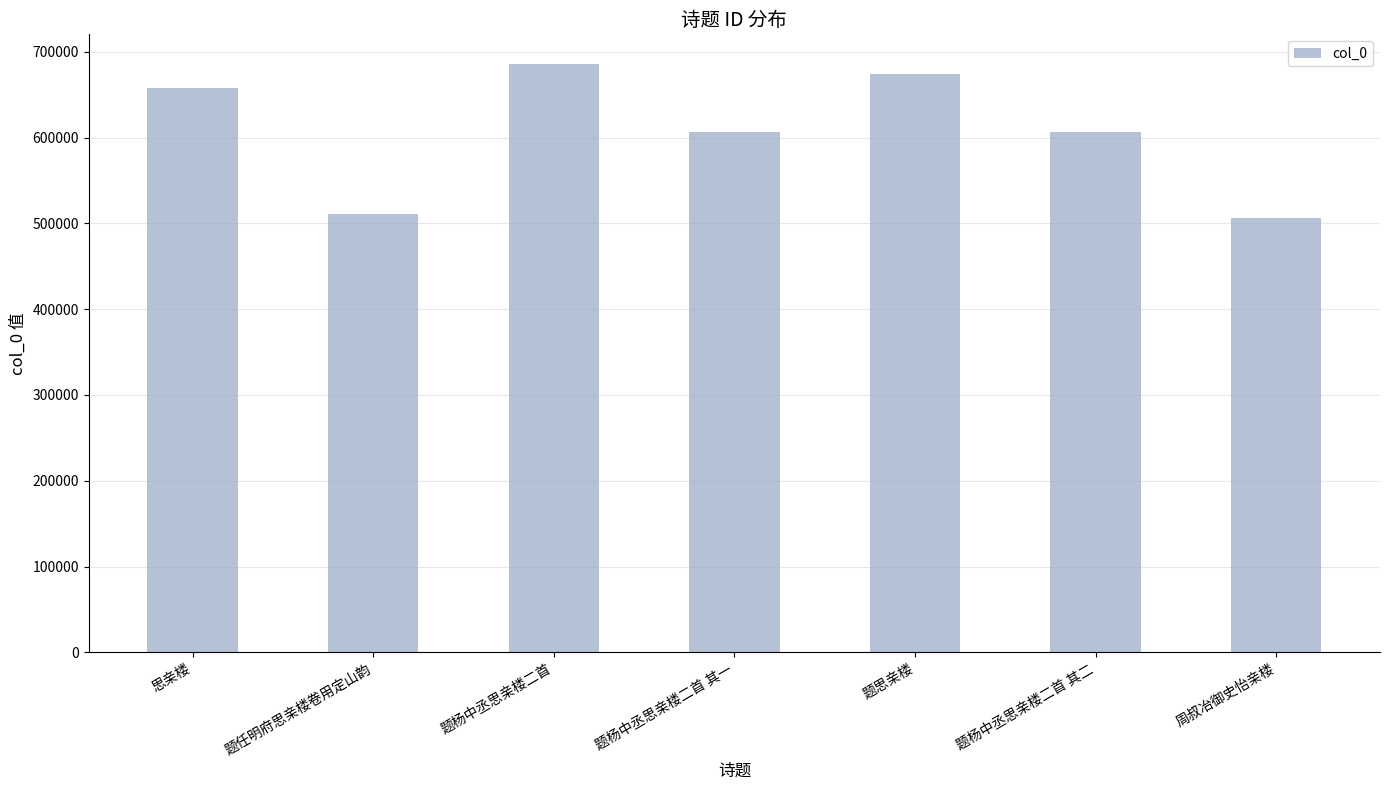

What is the sum of the values at 题任明府思亲楼卷用定山韵 and 题杨中丞思亲楼二首 其二?

1117330